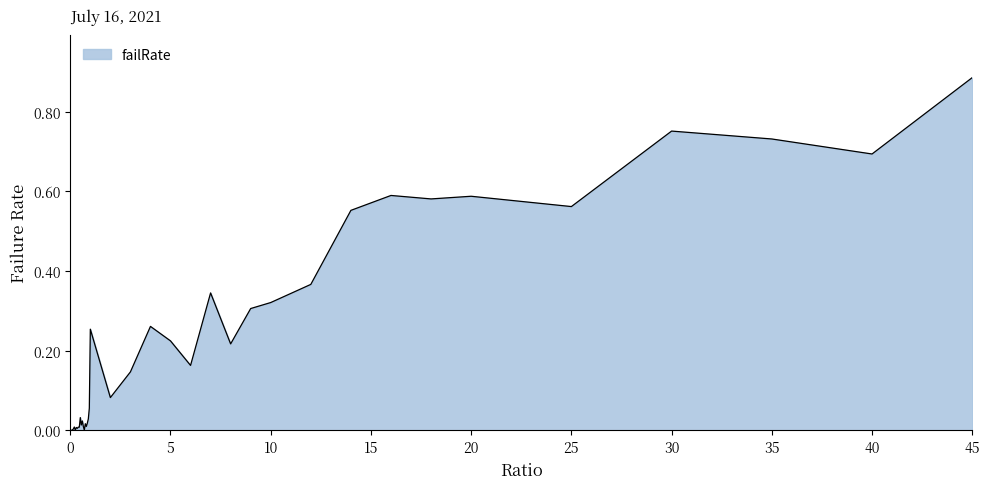

The value at 5 is 0.3. True or false?

False